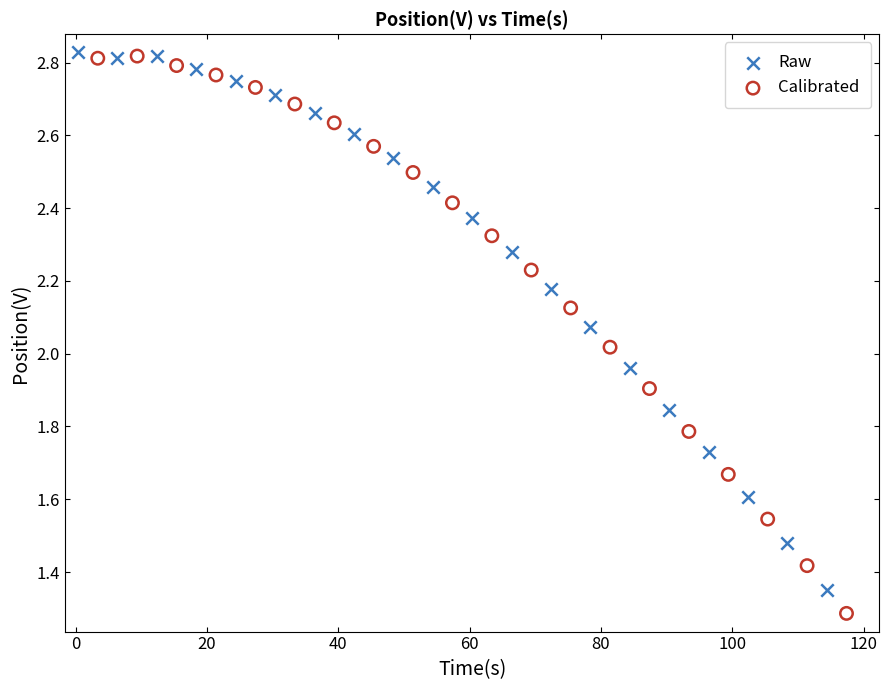

Which series has the widest spread of Y values?

Calibrated